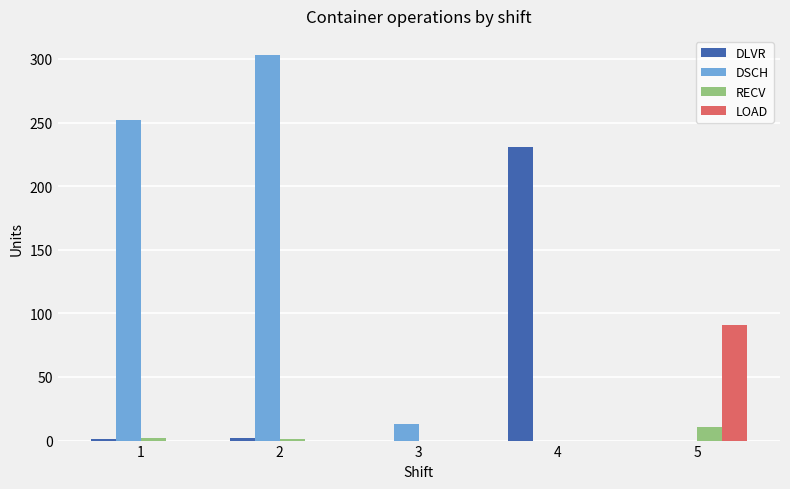

Is the value of DSCH at 1 greater than the value of LOAD at 5?

Yes